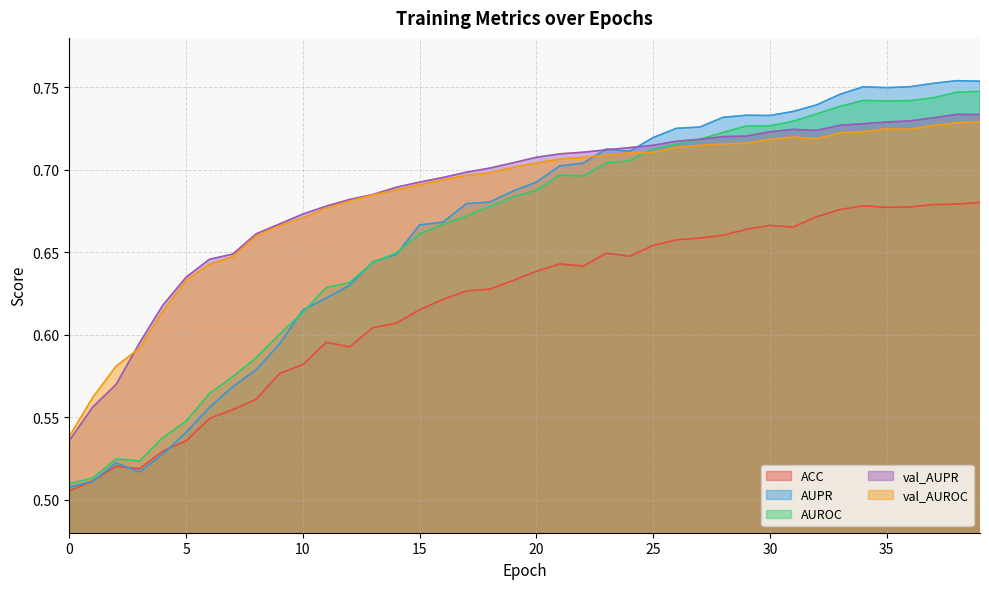

Does the chart have visible grid lines?

Yes